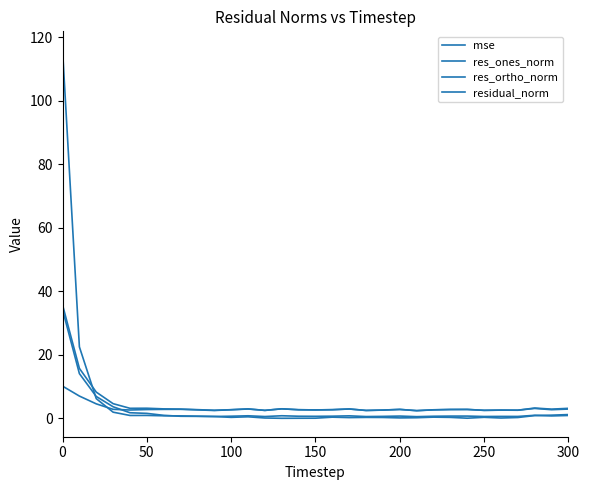

What is the difference between the maximum and minimum values in the mse series?

115.5